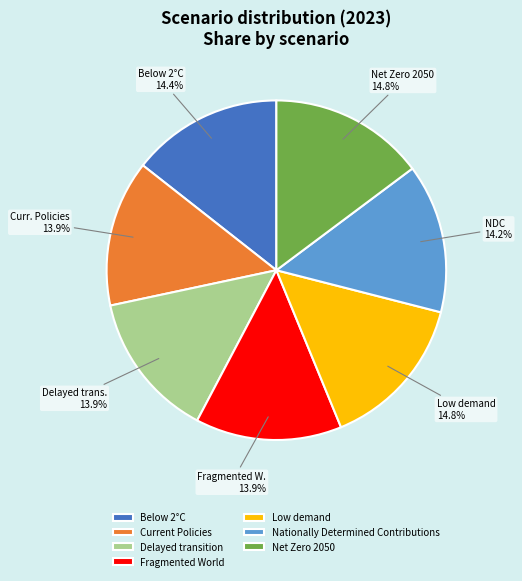

To the nearest percent, what is the average slice percentage?

14%